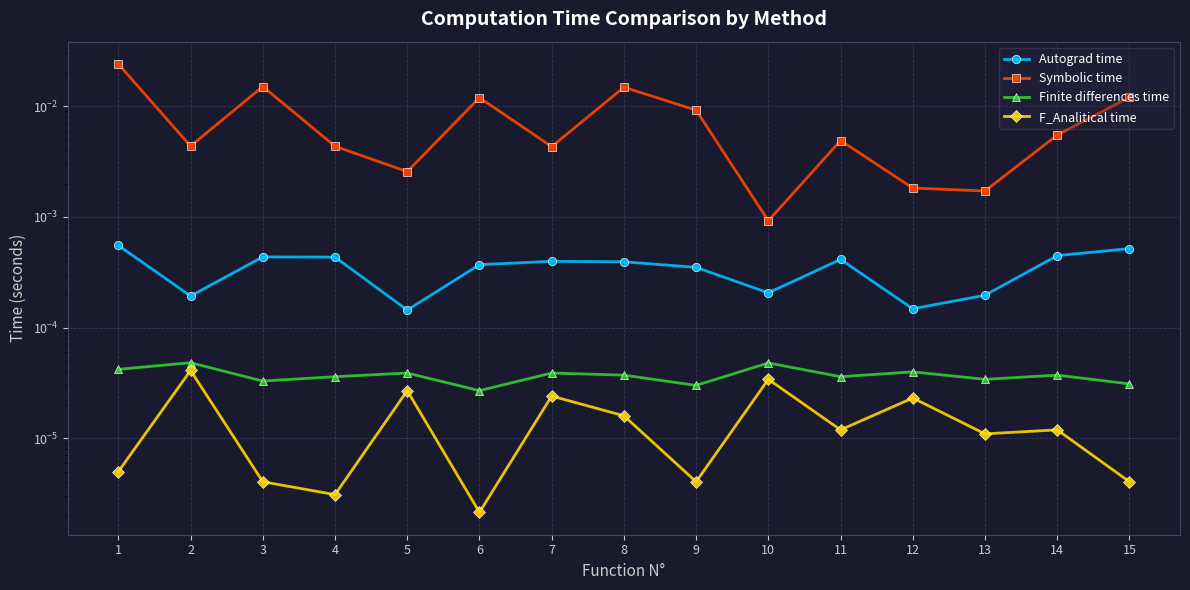

True or false: Finite differences time and Autograd time intersect in this chart.

False